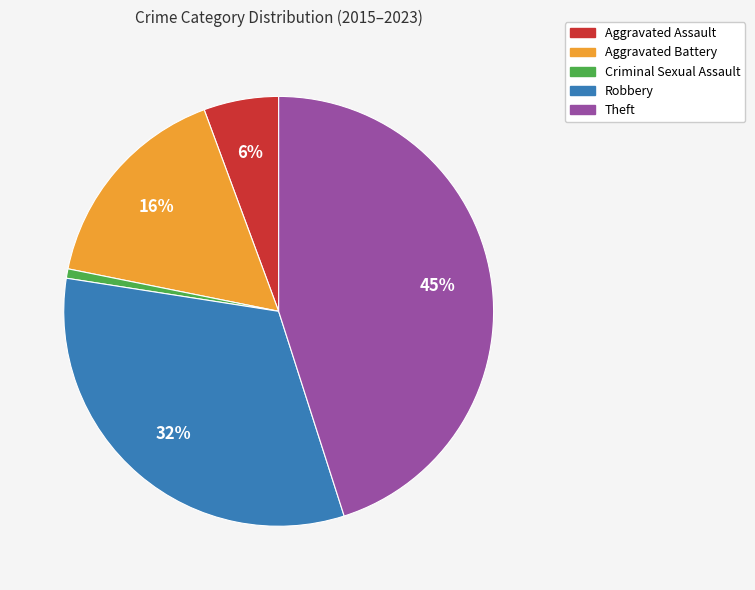

The Aggravated Assault slice represents 18% of the pie. True or false?

False